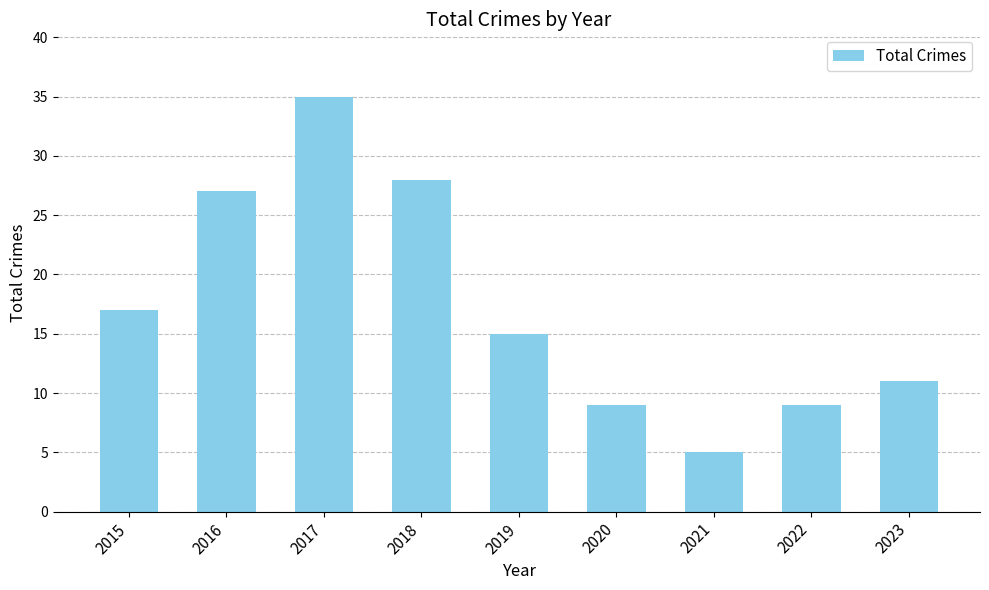

The chart shows a value of 28 at 2018. True or false?

True